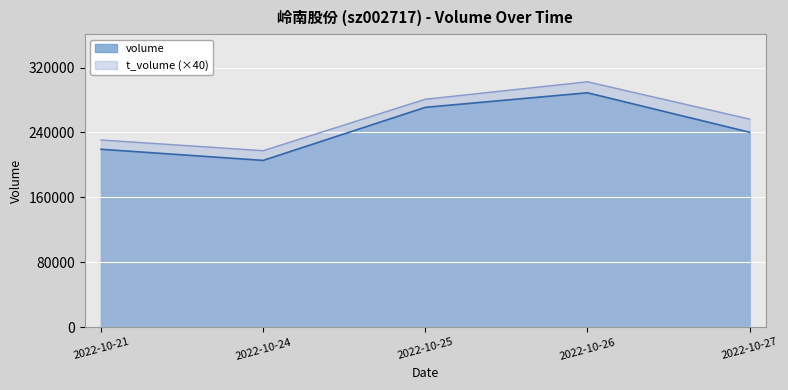

What is the sum of all volume values?

1224893